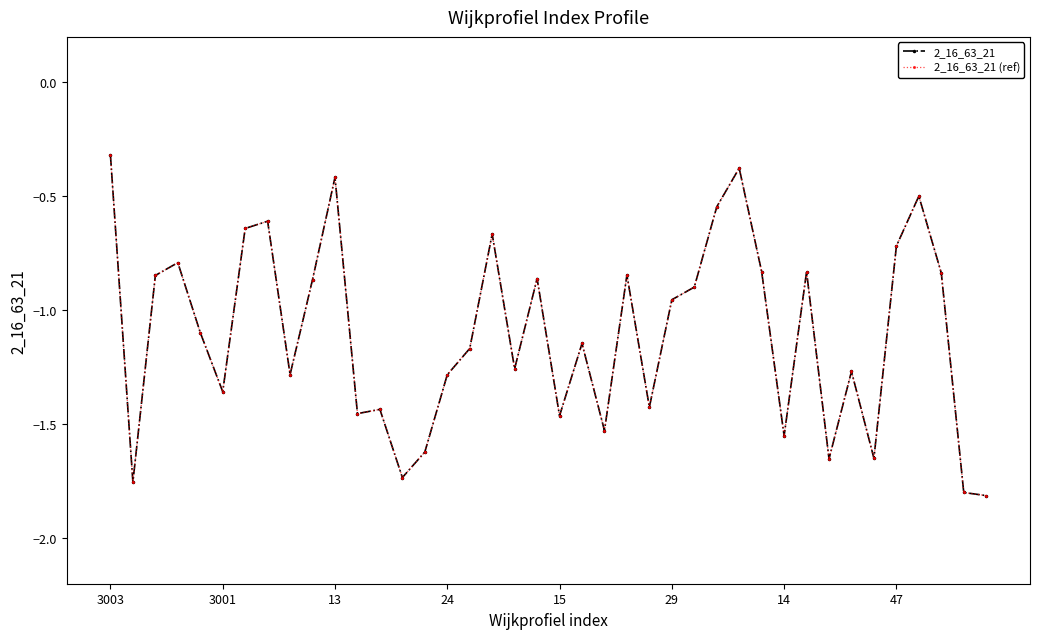

How many interior local peaks does the 2_16_63_21 series have?

12